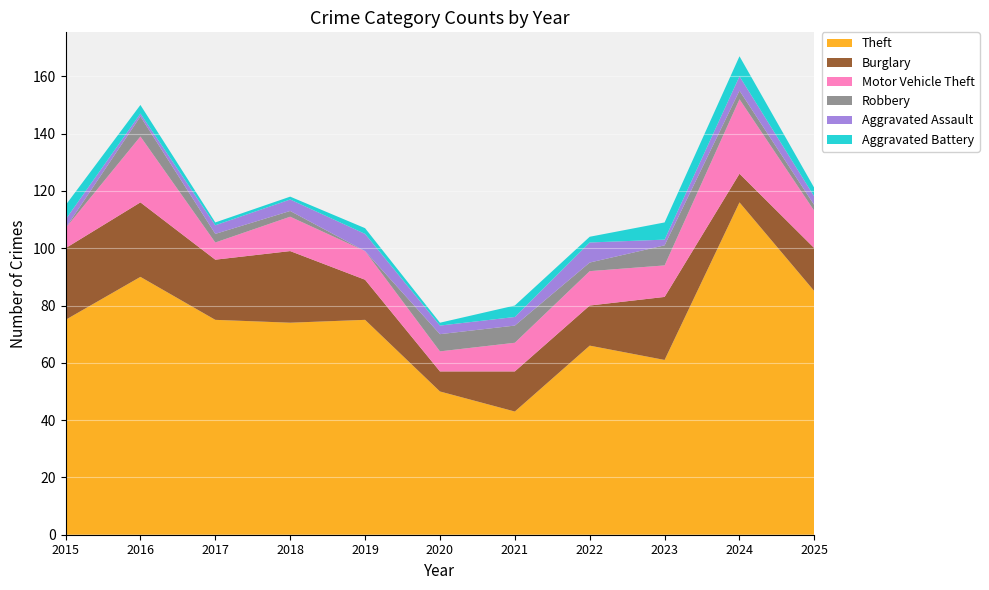

Reading left to right, extract all data points from this chart.

Theft: 75	90	75	74	75	50	43	66	61	116	85
Burglary: 25	26	21	25	14	7	14	14	22	10	15
Motor Vehicle Theft: 7	23	6	12	10	7	10	12	11	26	13
Robbery: 0	7	3	2	0	6	6	3	7	3	2
Aggravated Assault: 3	1	3	4	6	3	3	7	2	5	3
Aggravated Battery: 5	3	1	1	2	1	4	2	6	7	3